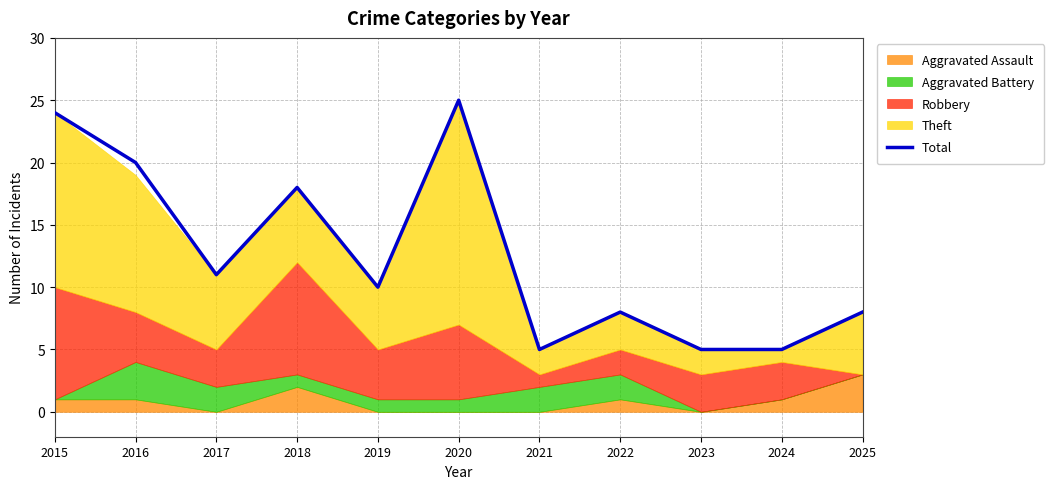

Where is the data nearest to the value 15?

2018